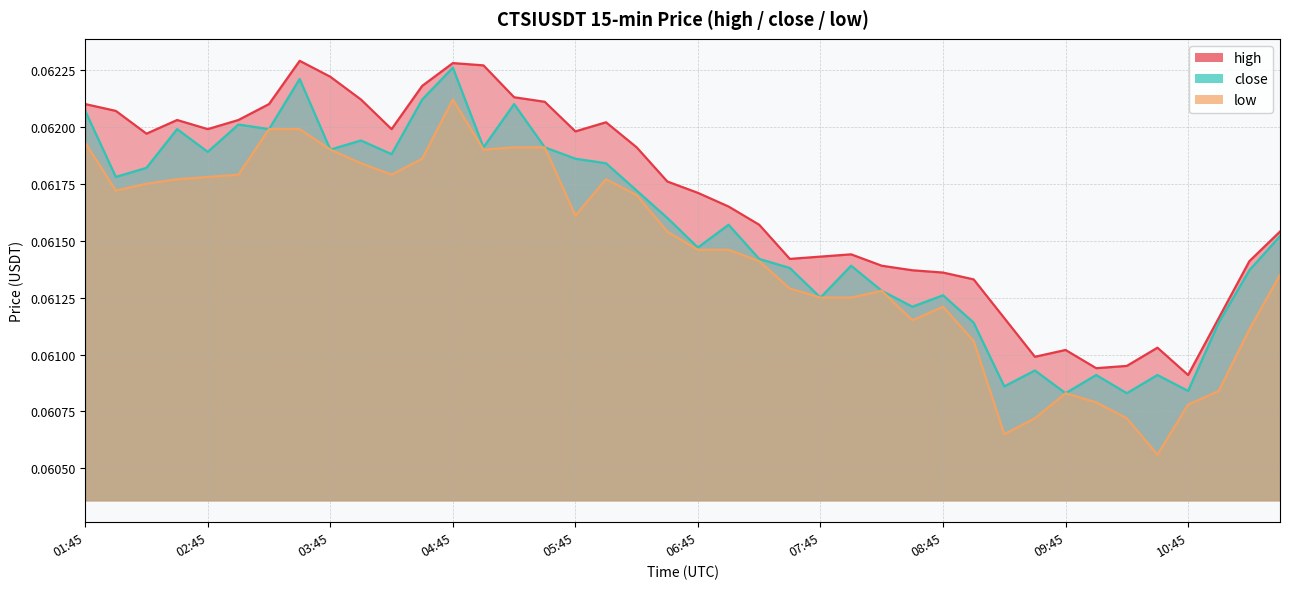

Which series has the largest total across all categories?

high